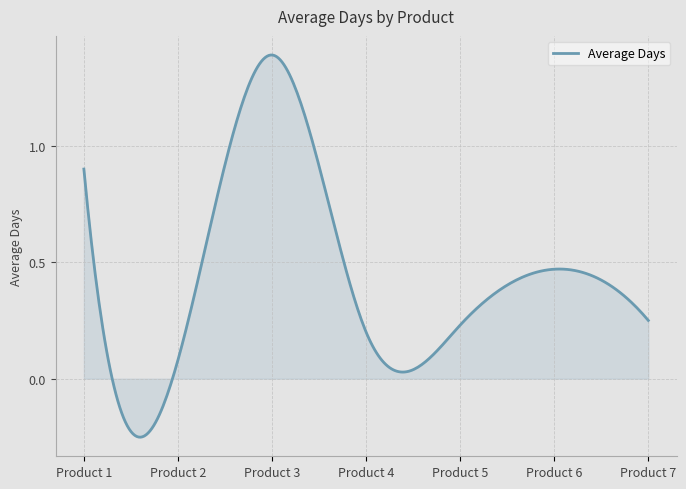

What is the difference between the maximum and minimum values?

1.6